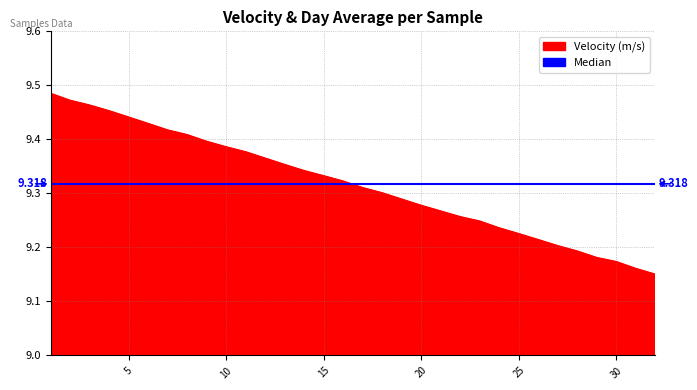

Rank the series by their maximum value, from highest to lowest.

Velocity (m/s), Median